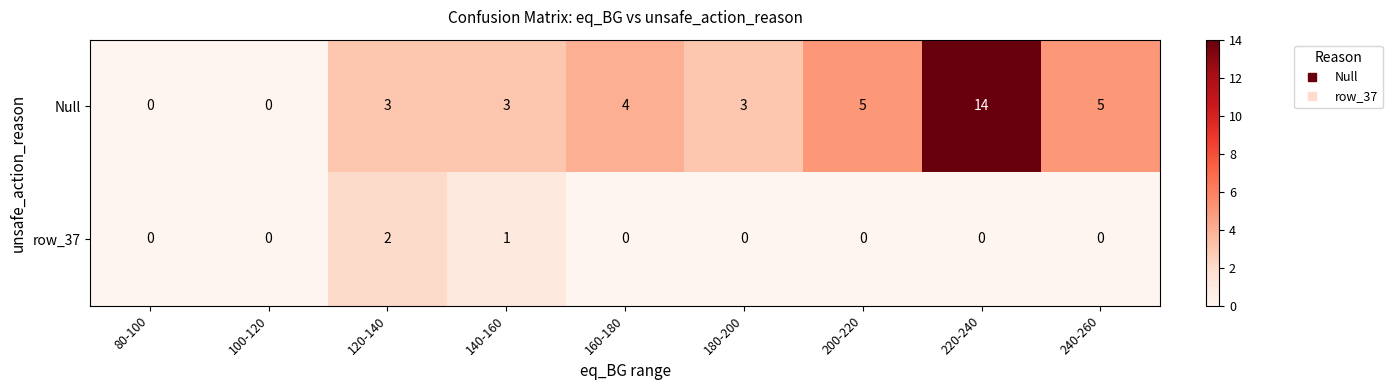

At which category is the sum across all series the highest?

220-240